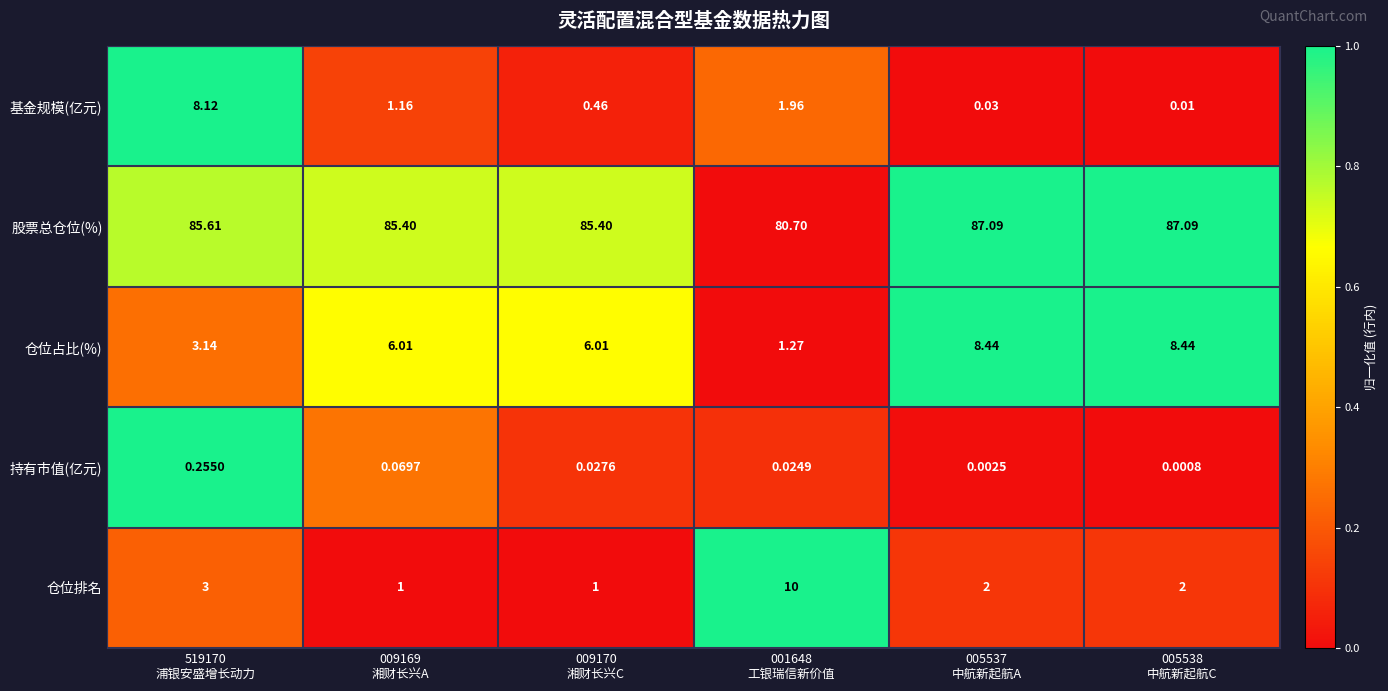

Which series has the largest total across all categories?

股票总仓位(%)